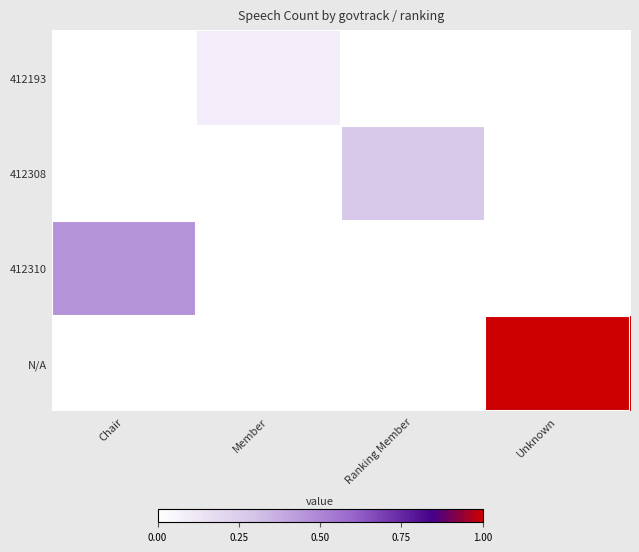

Rank the series by their maximum value, from lowest to highest.

412193, 412308, 412310, N/A